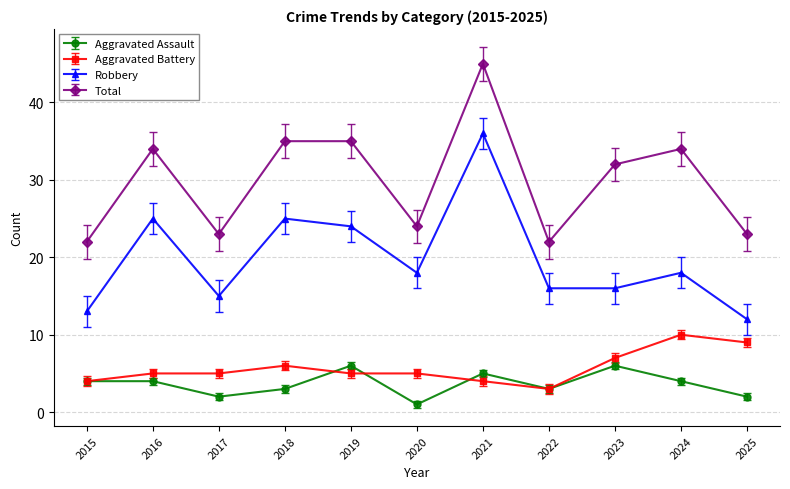

Which series has the largest range (max minus min)?

Robbery